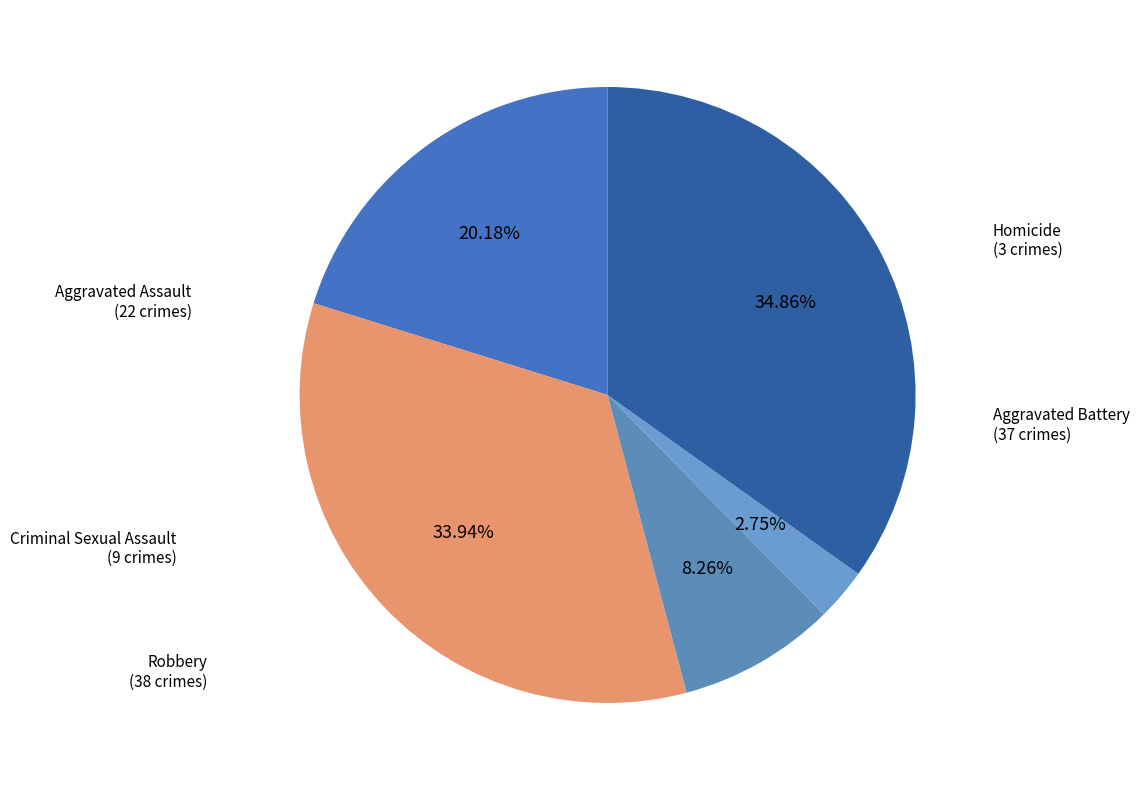

Do Homicide and Criminal Sexual Assault together represent more than half of the pie?

No